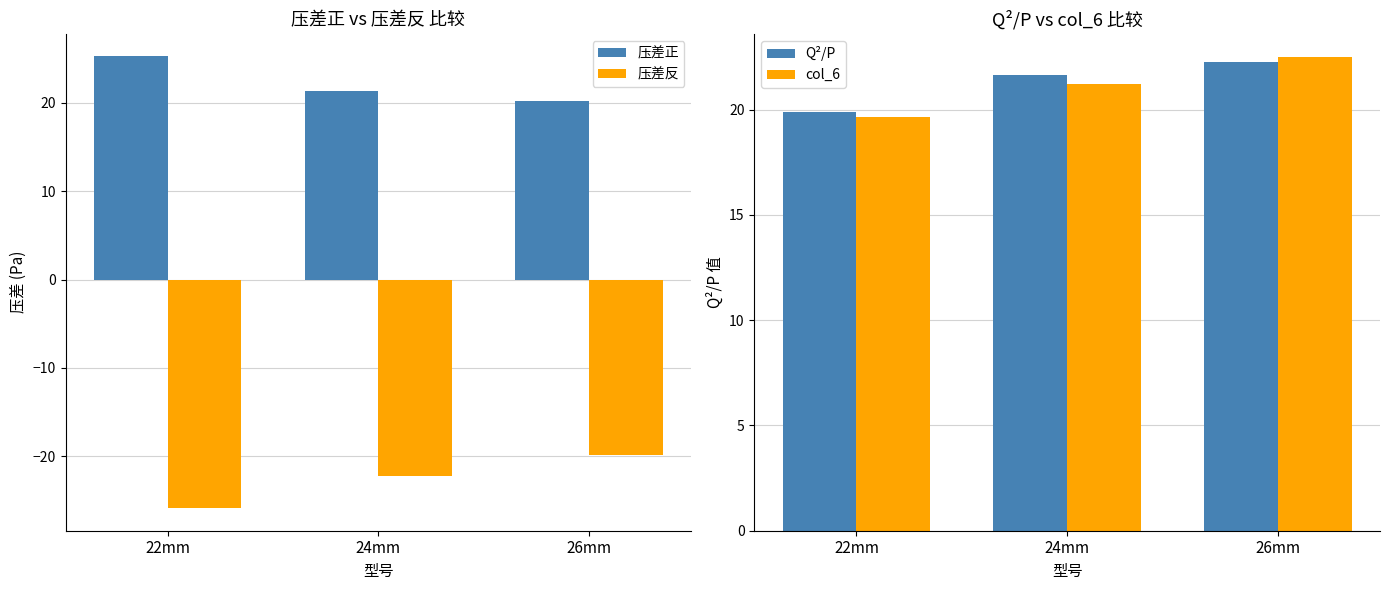

Is it true that Q²/P equals 36.8 at 24mm?

False